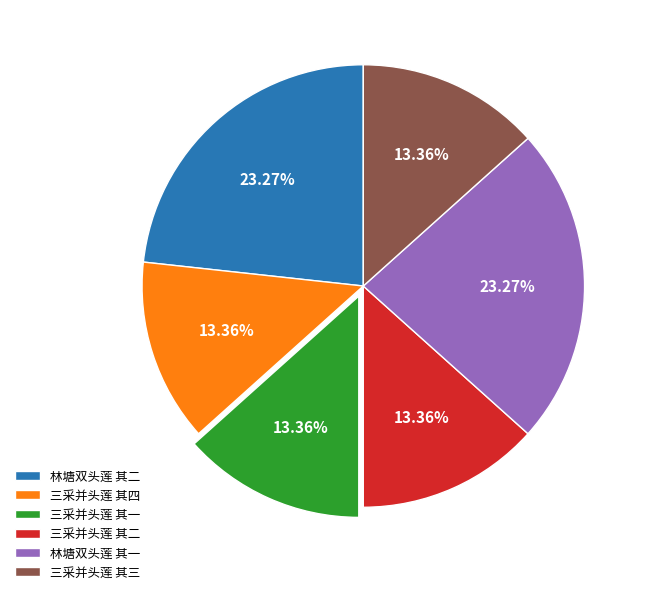

Does any single category account for the majority?

No